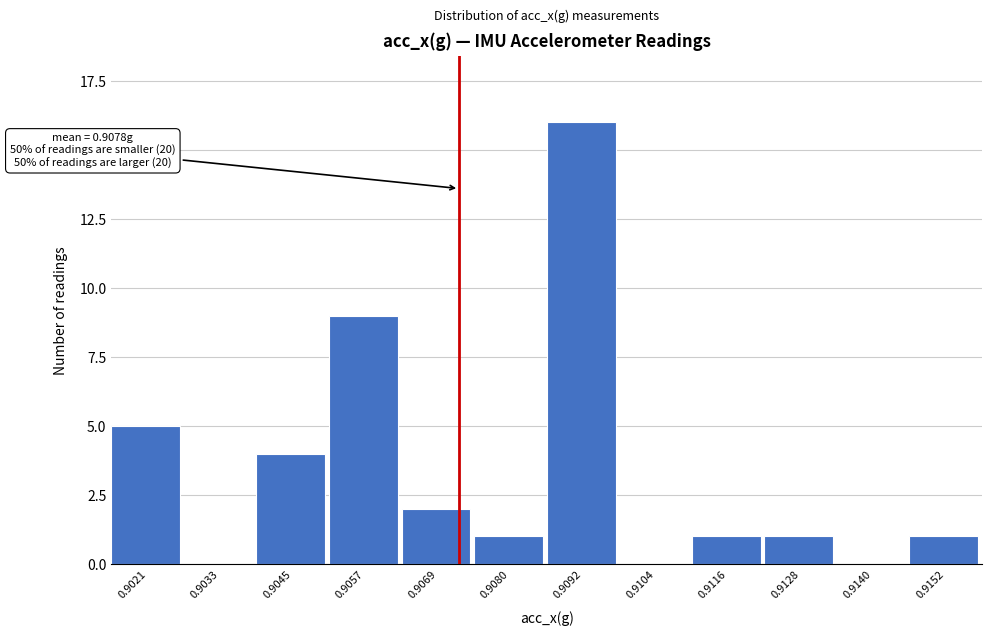

Reading left to right, extract all data points from this chart.

0.9021=5	0.9033=0	0.9045=4	0.9057=9	0.9069=2	0.9080=1	0.9092=16	0.9104=0	0.9116=1	0.9128=1	0.9140=0	0.9152=1